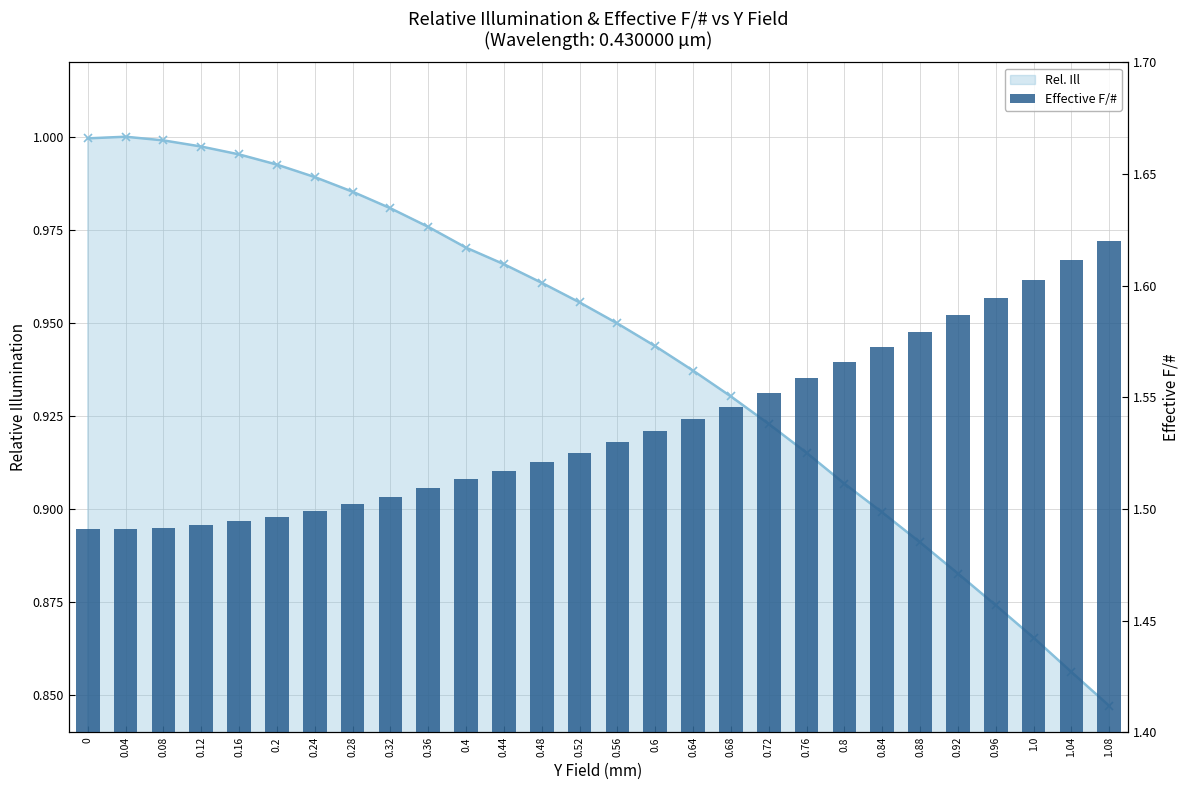

What is the approximate value at 0.28?

1.5